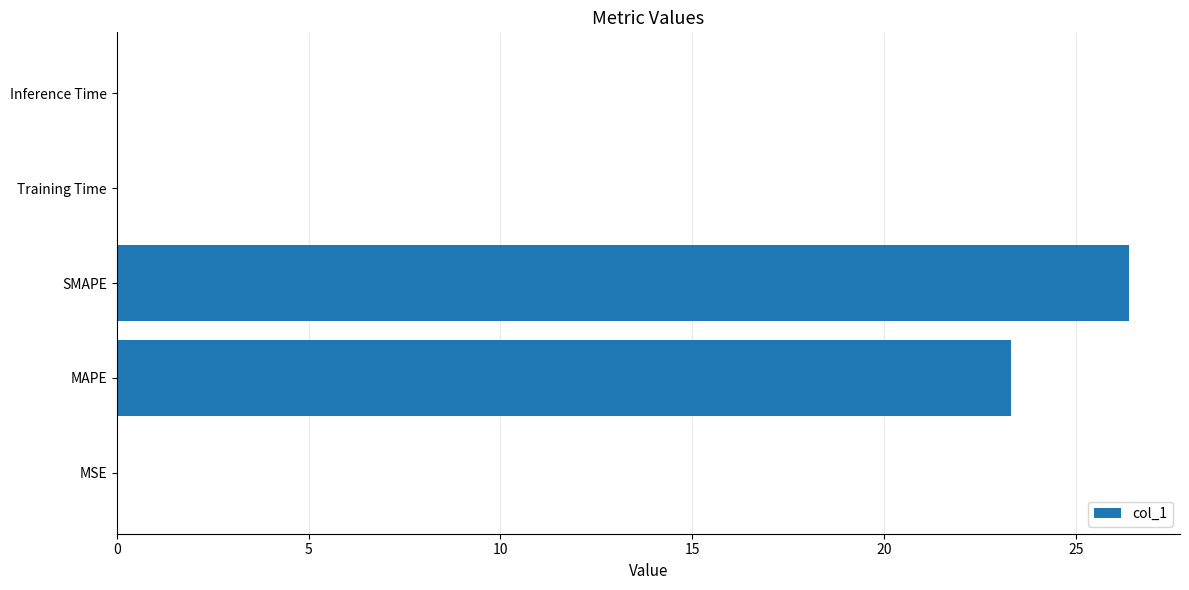

The value at Inference Time is 0.0. True or false?

True